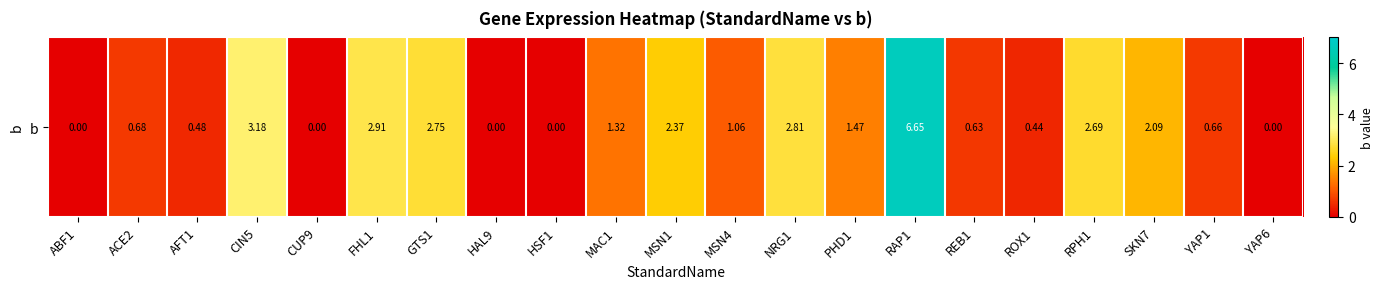

True or false: the data shows 0.0 at HSF1.

True